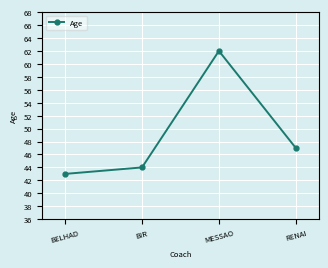

What is the sum of the values at BELHAD and MESSAO?

105